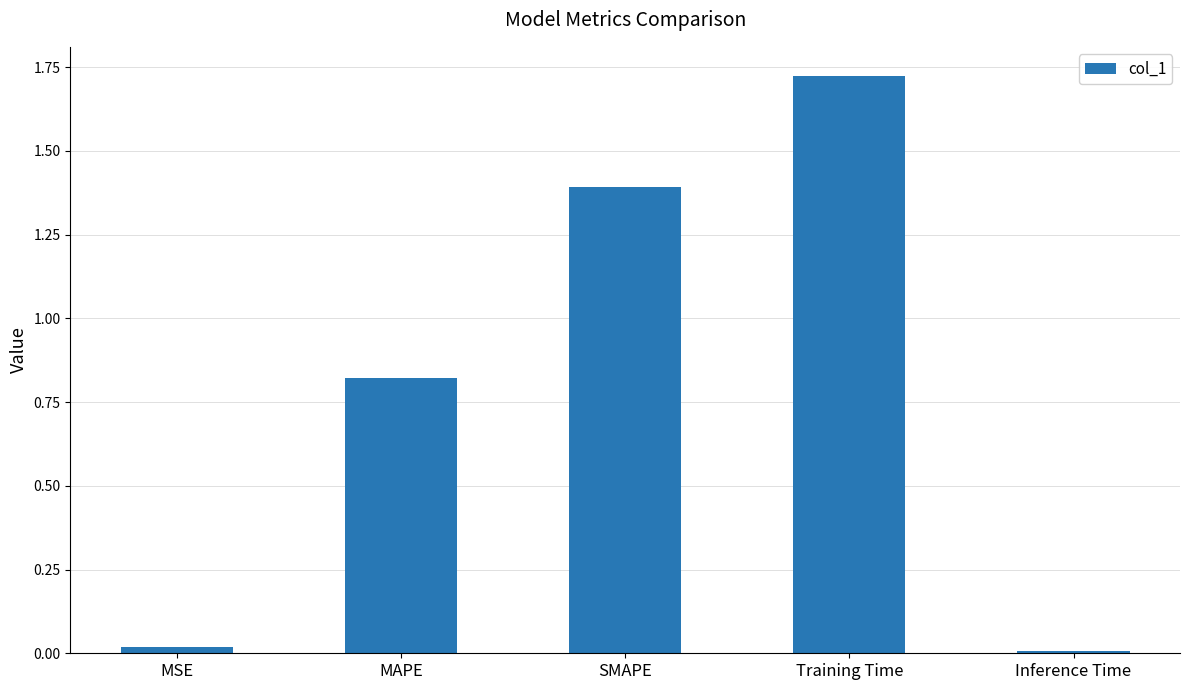

What is the sum of all values?

4.0